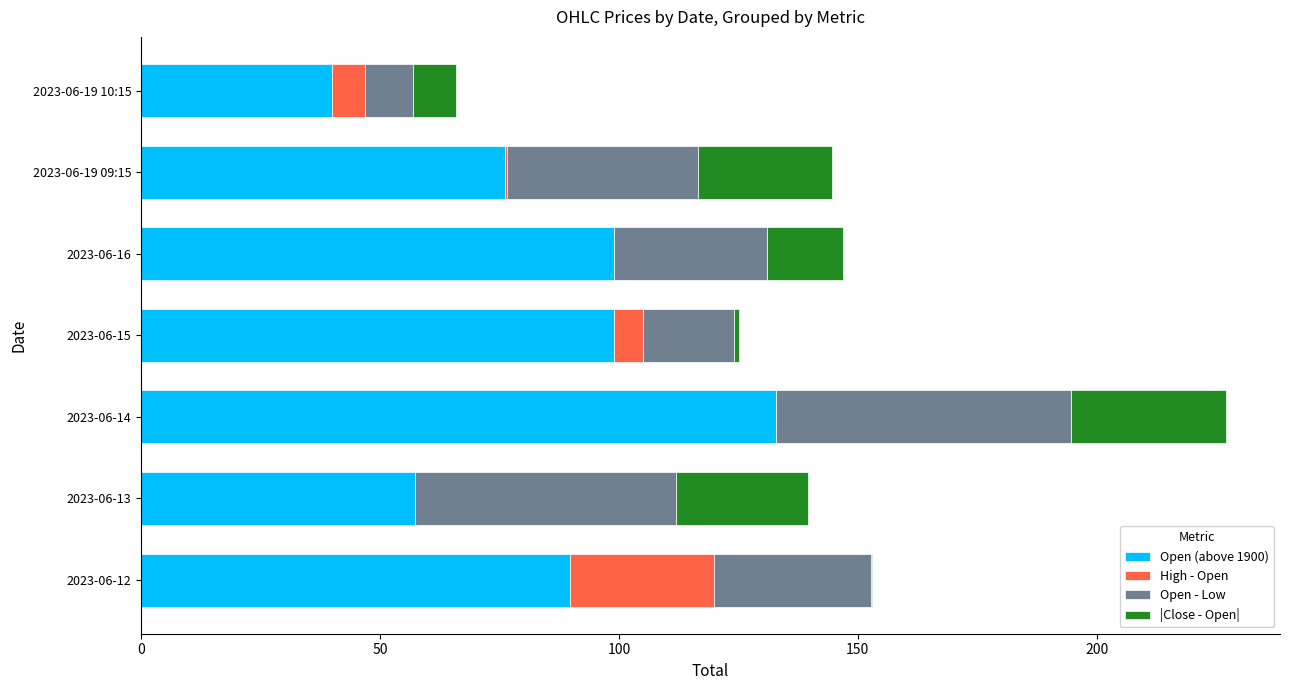

Which category has the highest value in the Open (above 1900) series?

2023-06-14